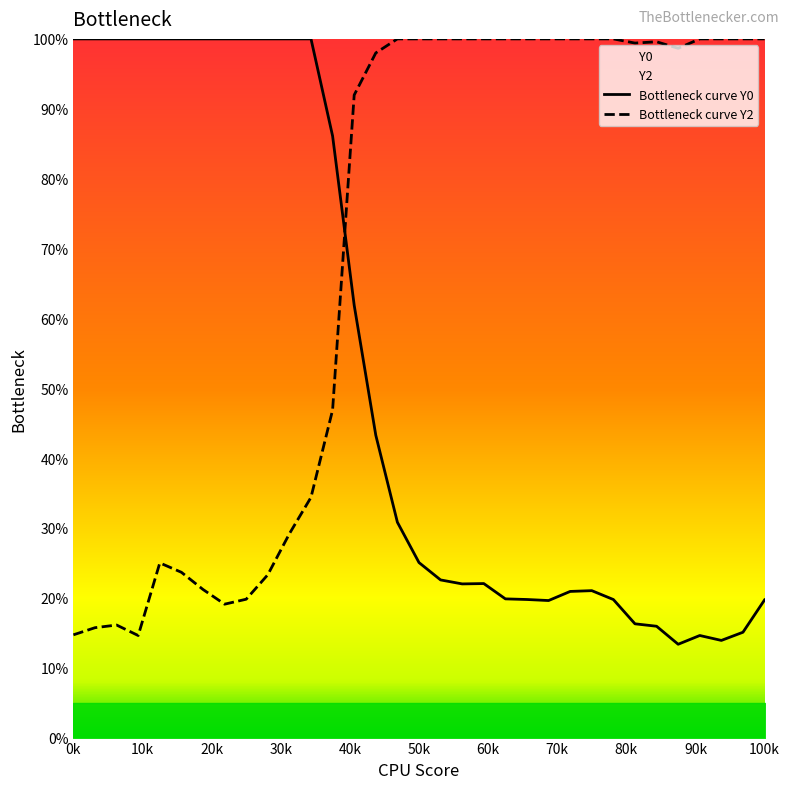

True or false: Bottleneck curve Y0 has a value of 139.7 at 100k.

False